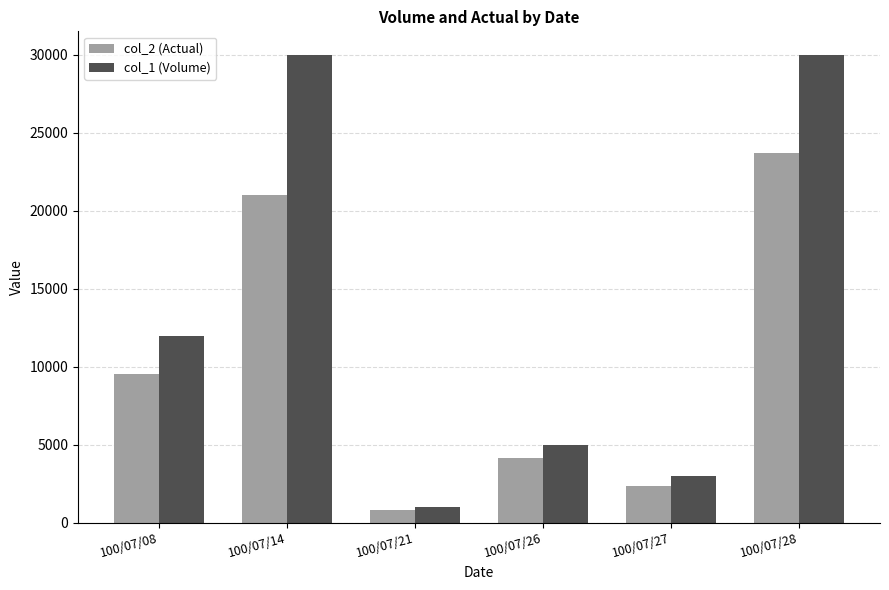

What is the average value of the col_1 (Volume) series?

13500